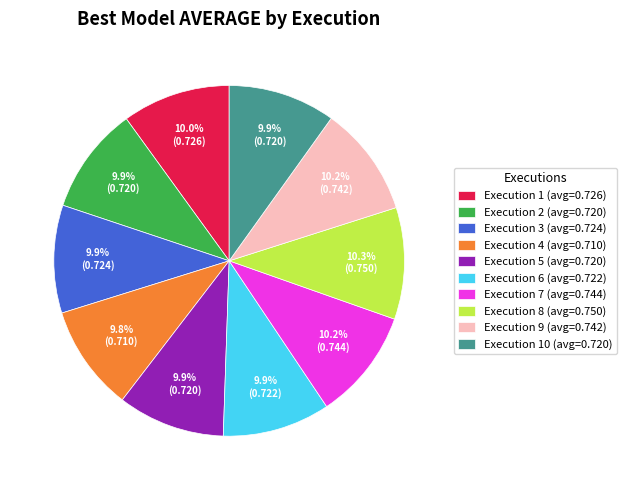

Combined, do Execution 7 (avg=0.744) and Execution 8 (avg=0.750) account for over 50%?

No